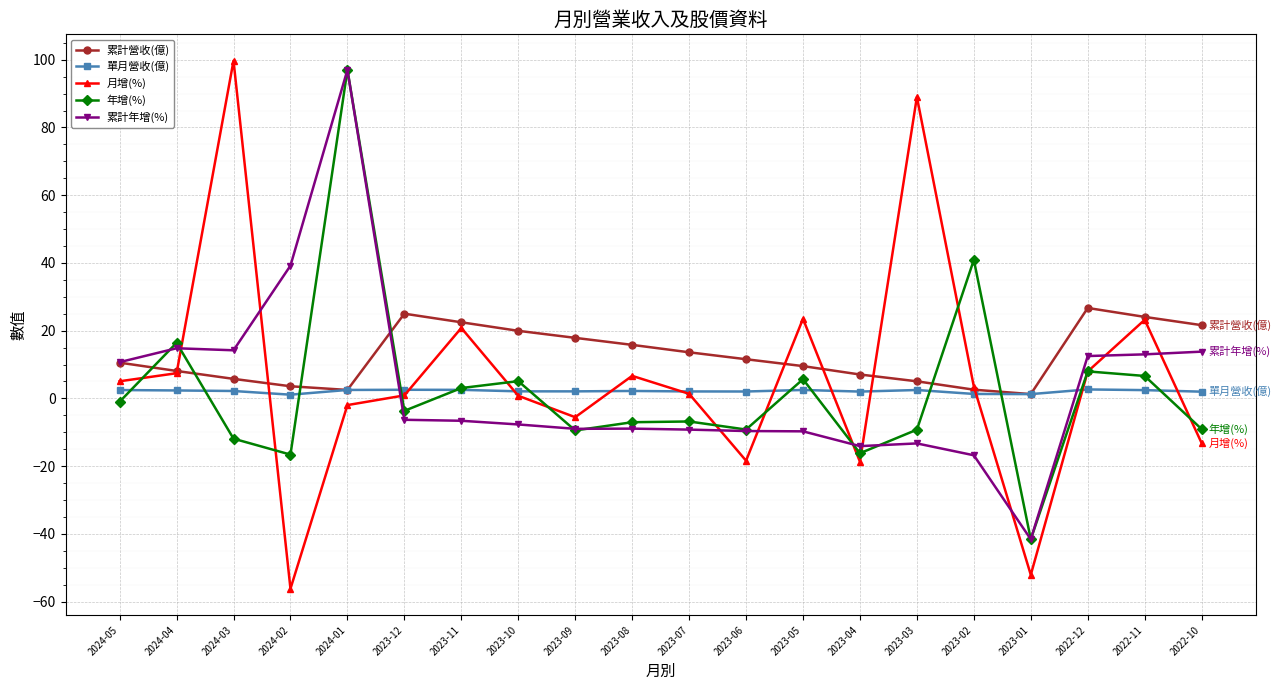

True or false: 年增(%) has more than 0 interior local peaks.

True